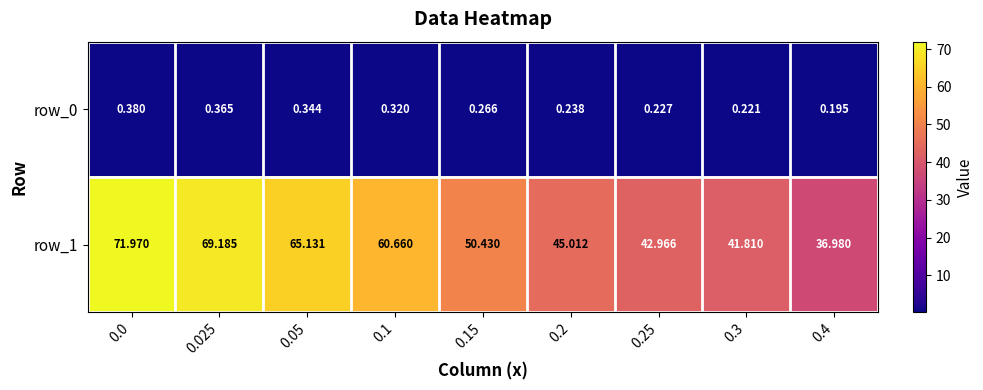

Is the value of row_0 at 0.025 greater than the value of row_1 at 0.025?

No